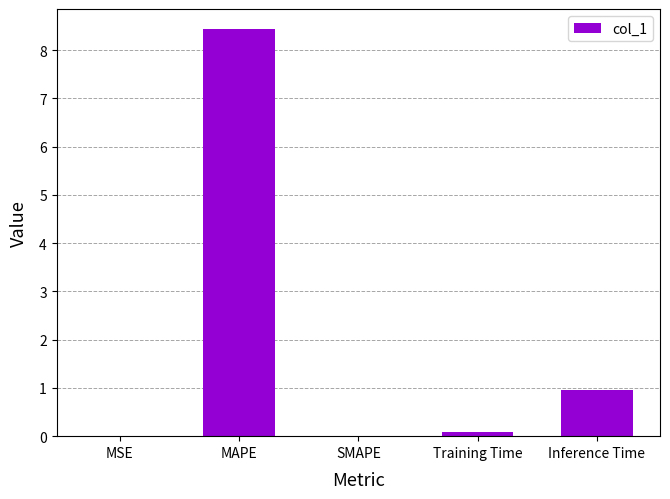

What is the maximum value shown in the chart?

8.4